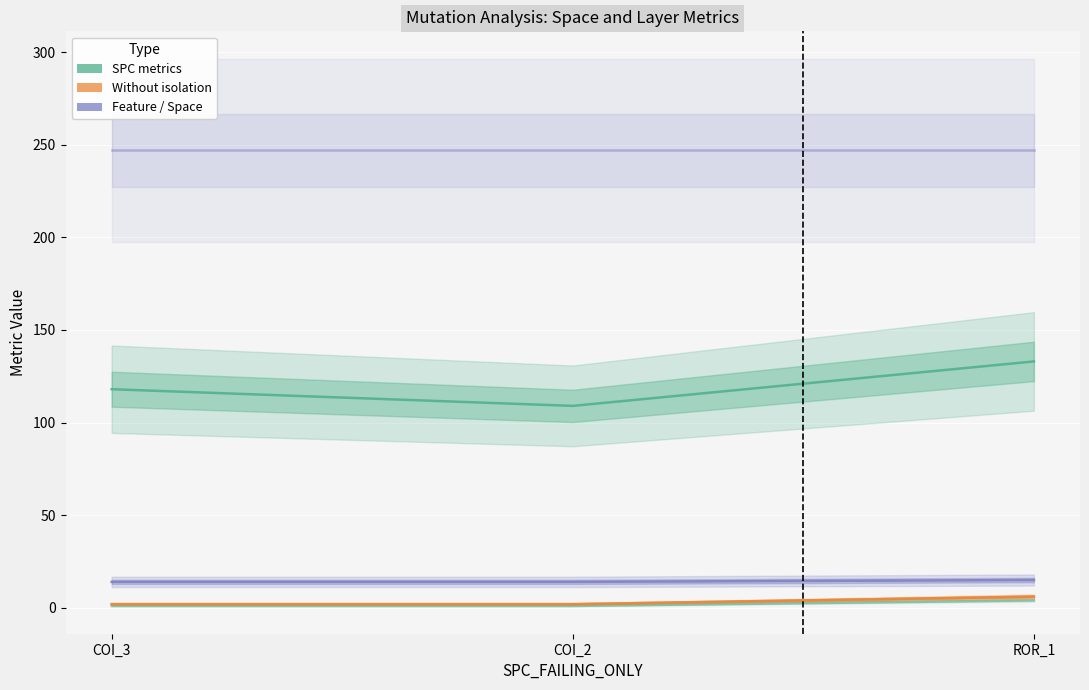

Which has a higher value, COI_3 or ROR_1?

ROR_1